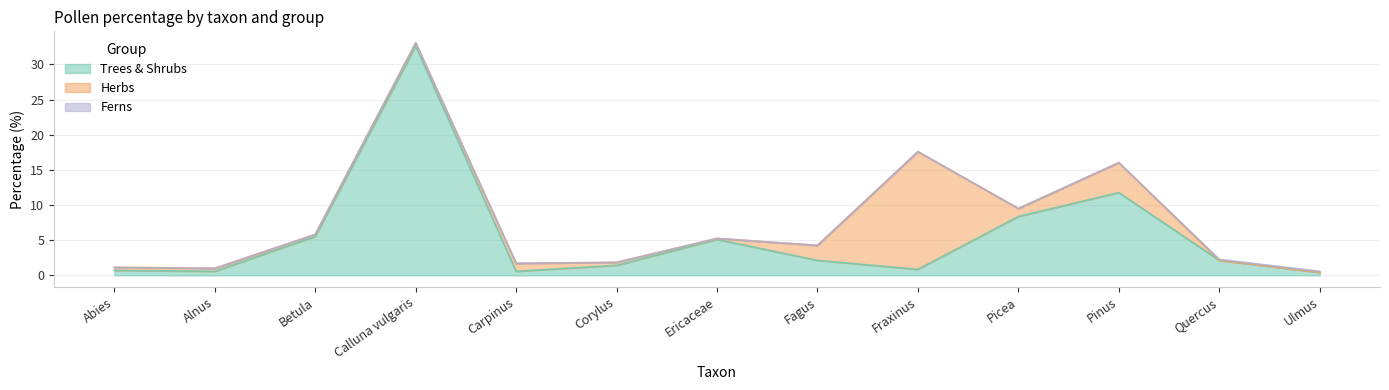

Which series has the widest spread of values?

Trees & Shrubs